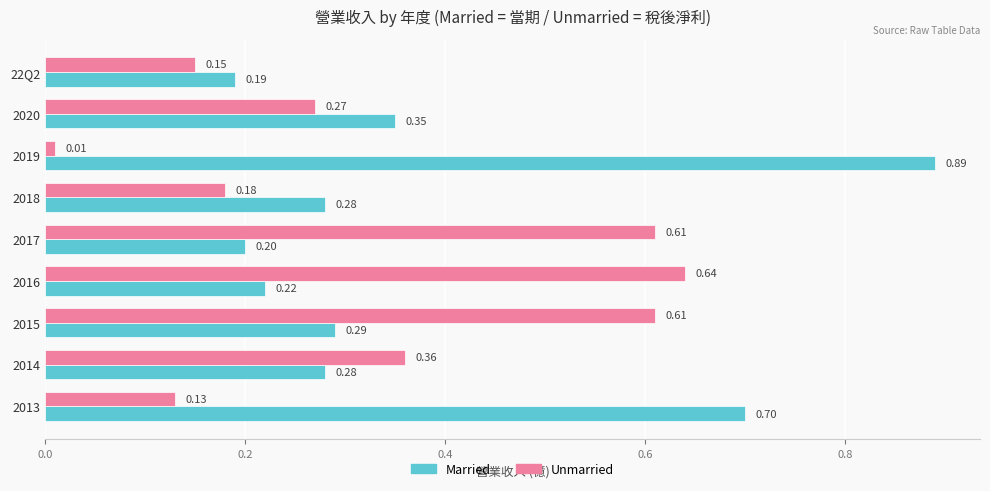

Rank the series at 2014 from lowest to highest value.

Married, Unmarried